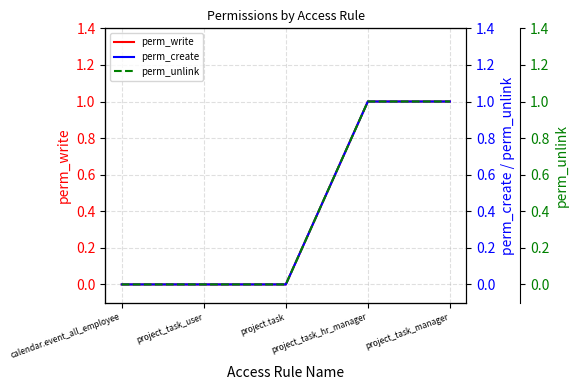

What is the label of the 5th point from the left?

project_task_manager